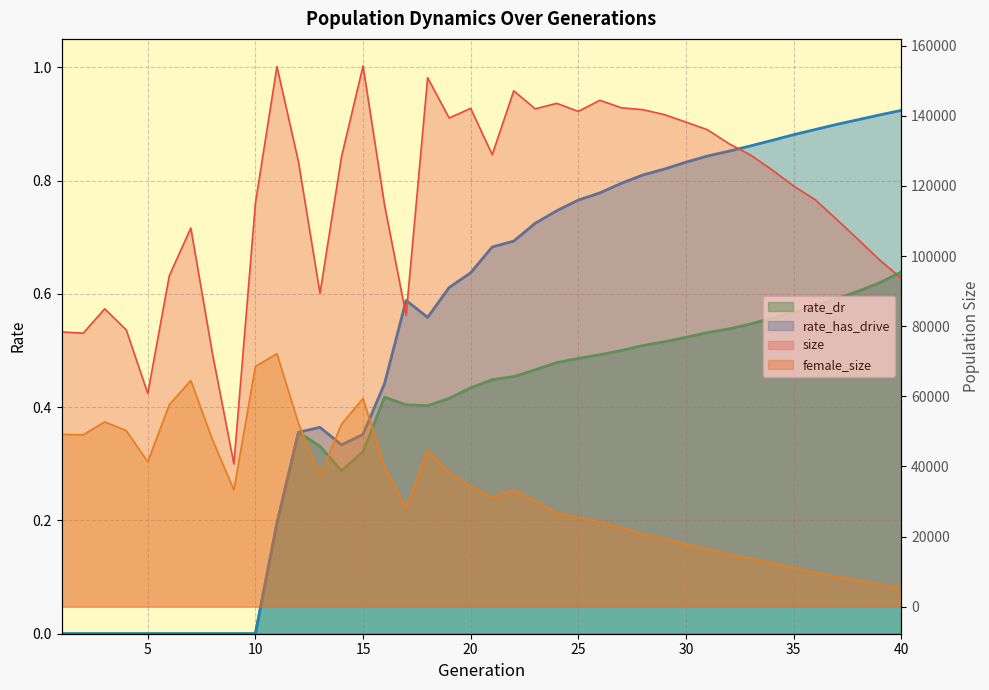

True or false: size has a value of 93682.0 at 40.

True